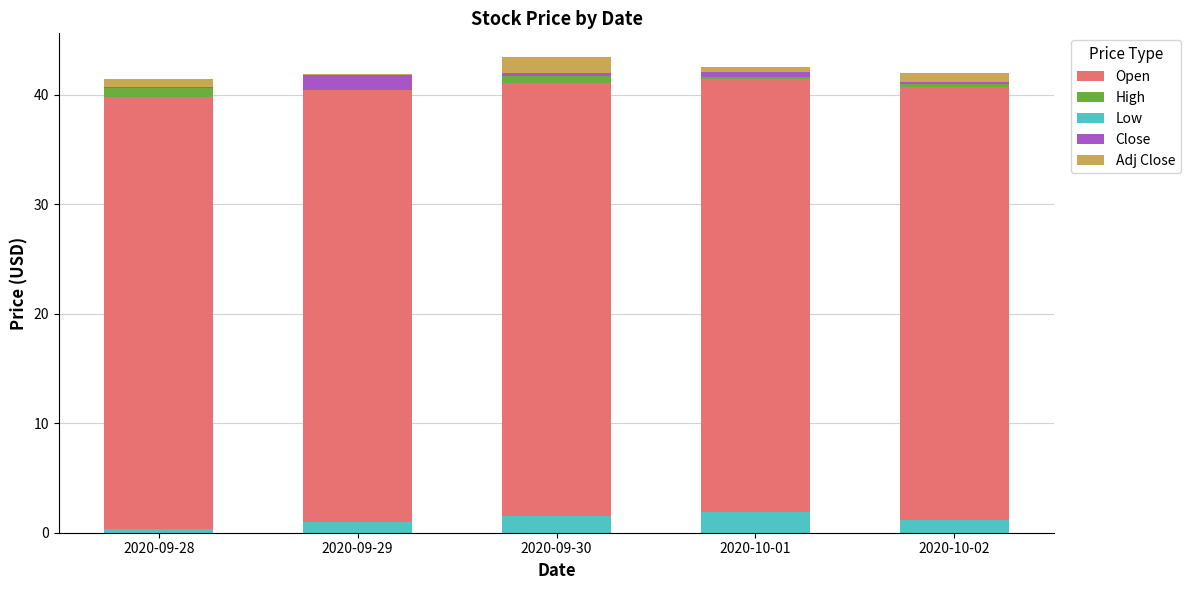

How many bars are there in each group?

5